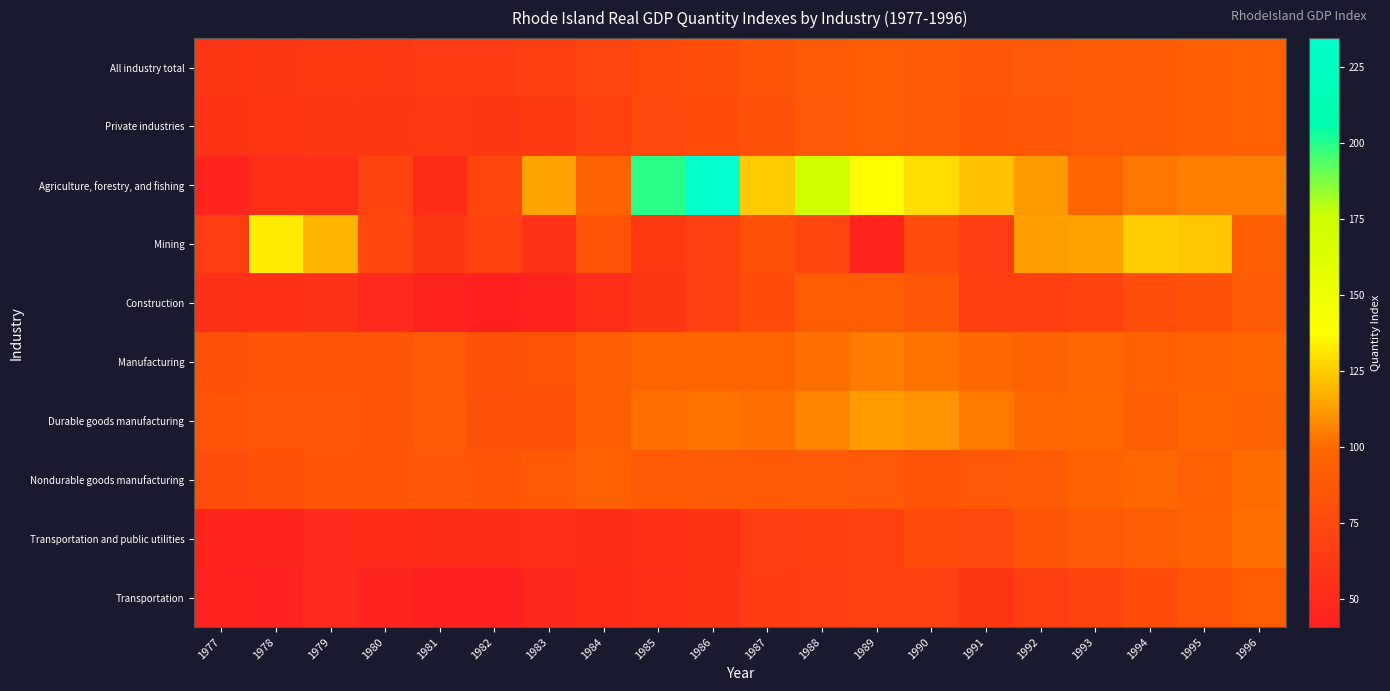

How many series are shown in this chart?

10